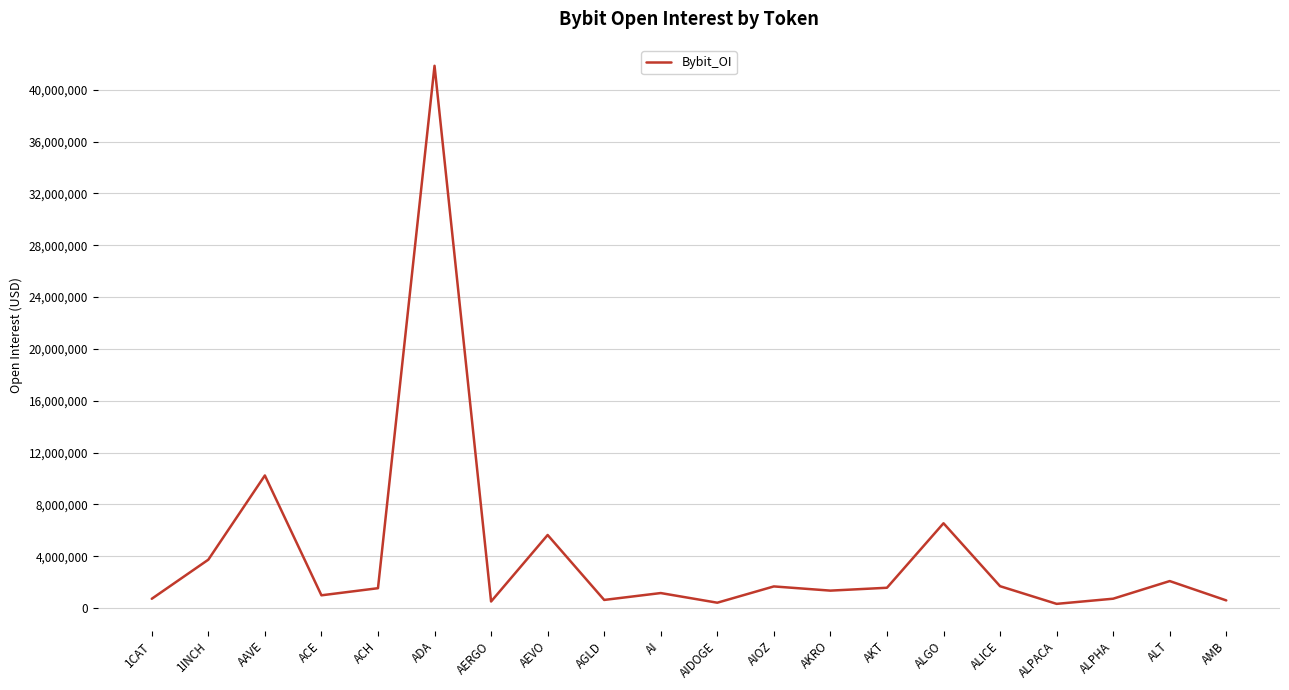

Where is the data nearest to the value 21087165?

AAVE